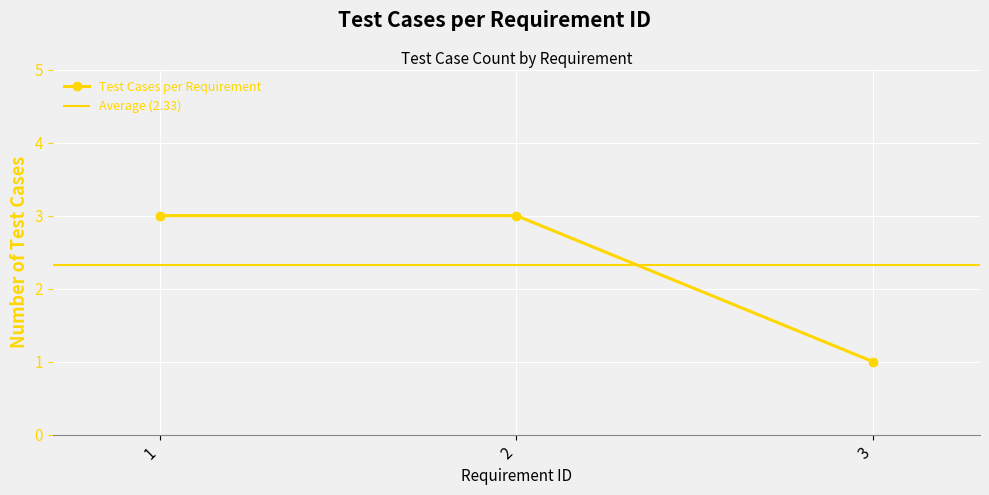

Reading right to left, extract all data points from this chart.

3=1	2=3	1=3